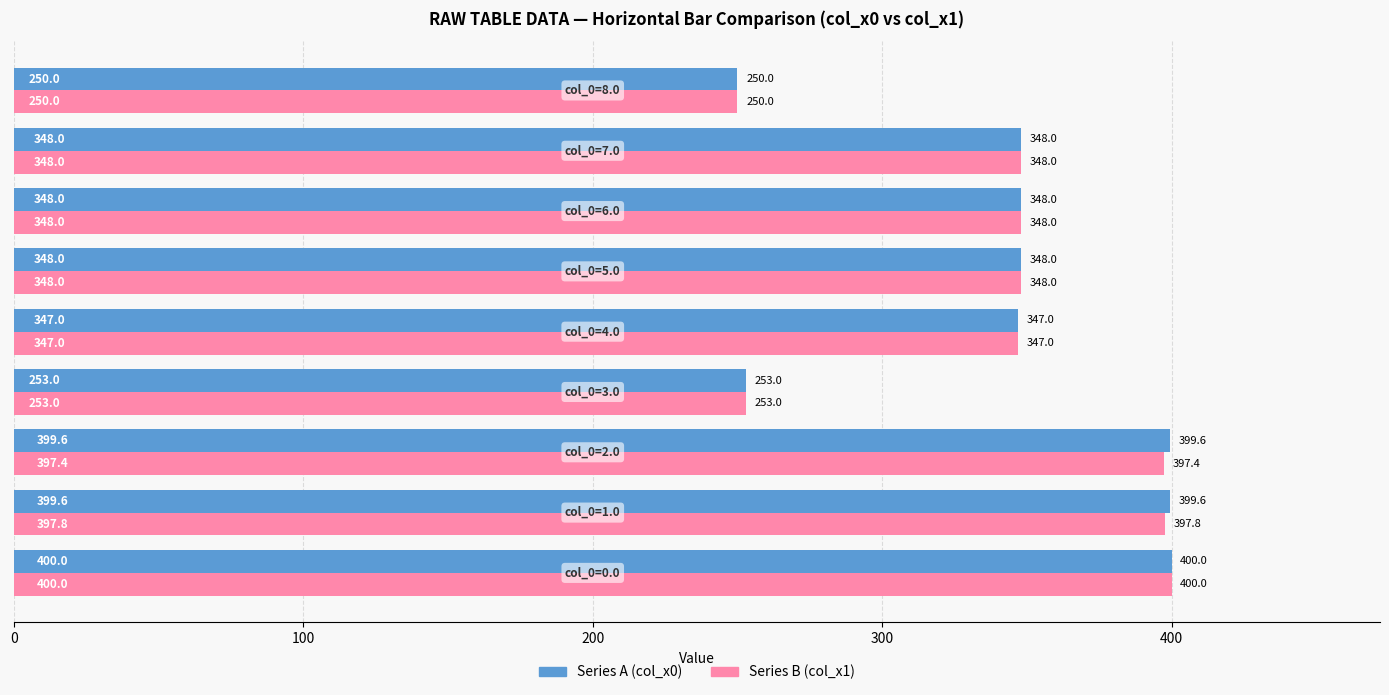

What is the maximum value shown in the chart?

400.0